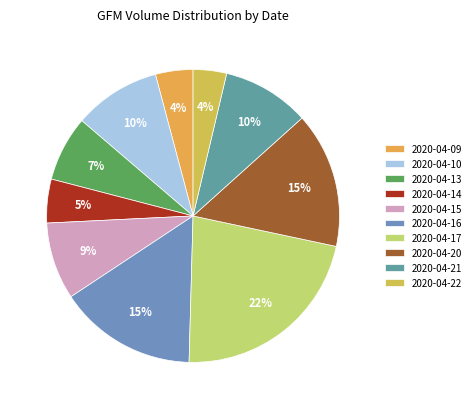

Is there a majority slice in this chart?

No